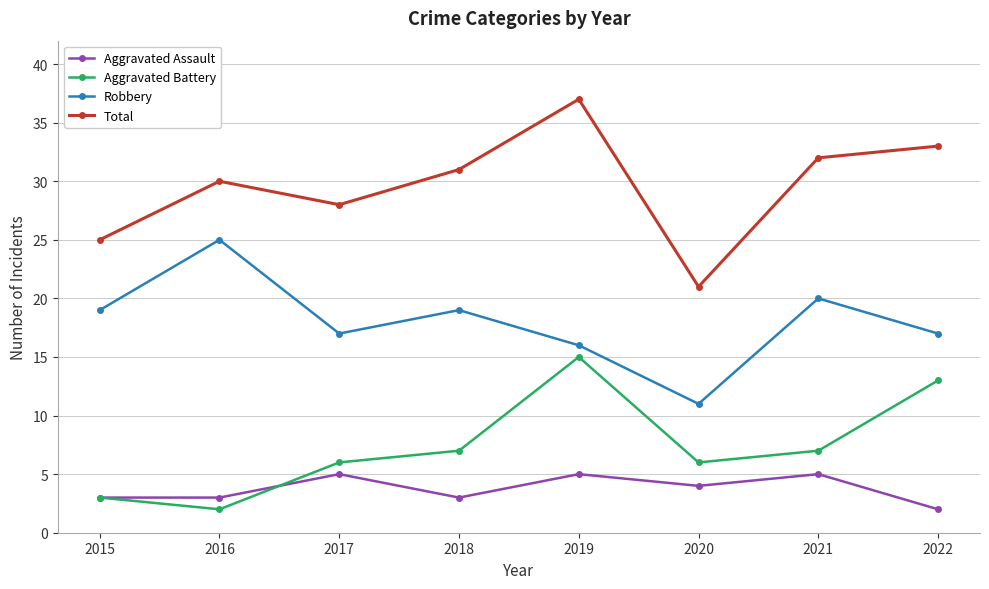

True or false: Aggravated Battery and Total intersect in this chart.

False